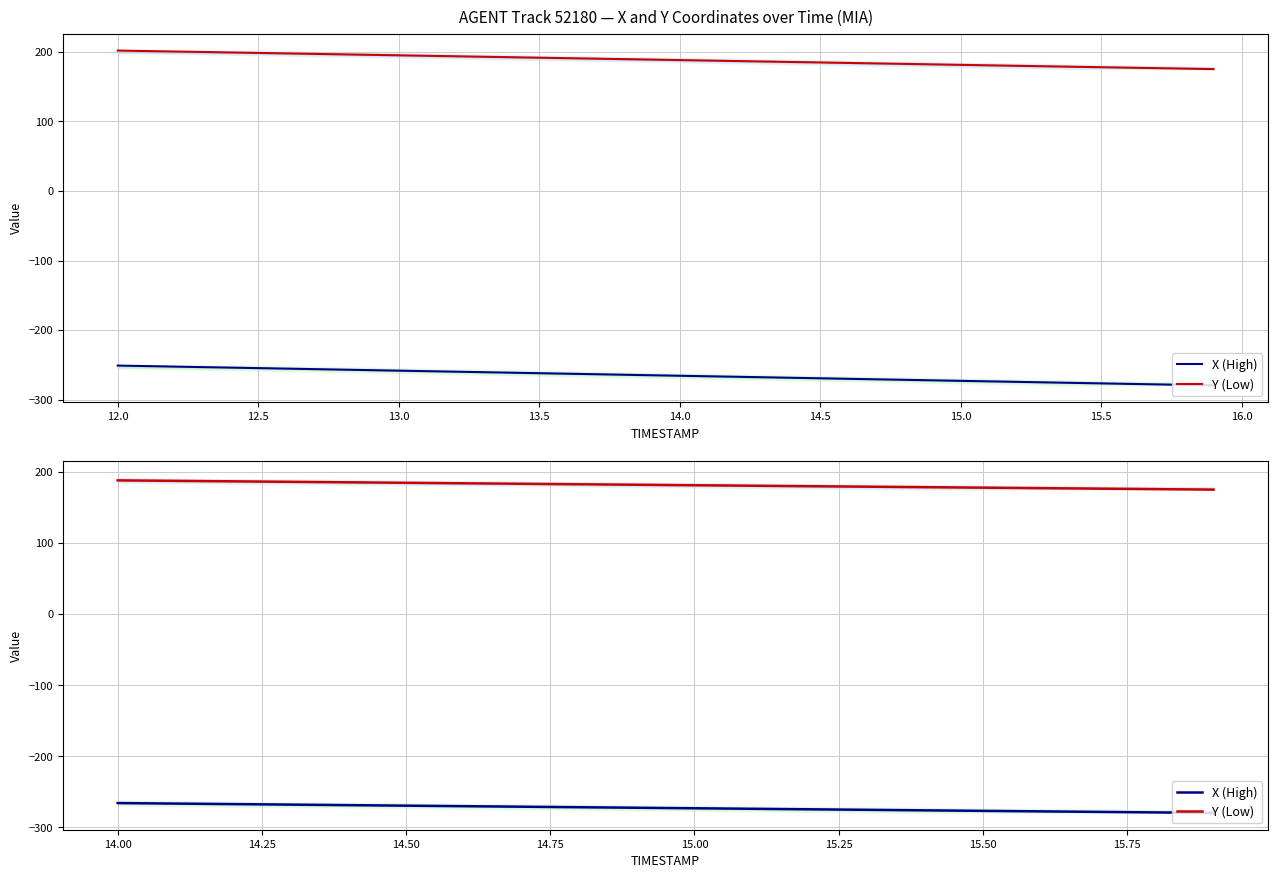

Is the value of Y (Low) at 15.5 greater than the value of X (High) at 17?

Yes